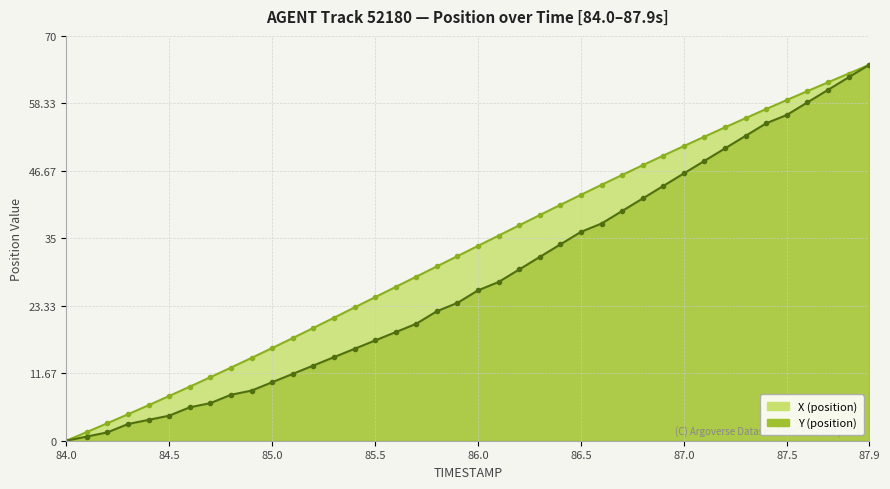

How many data points in X (position) are less than 33?

20